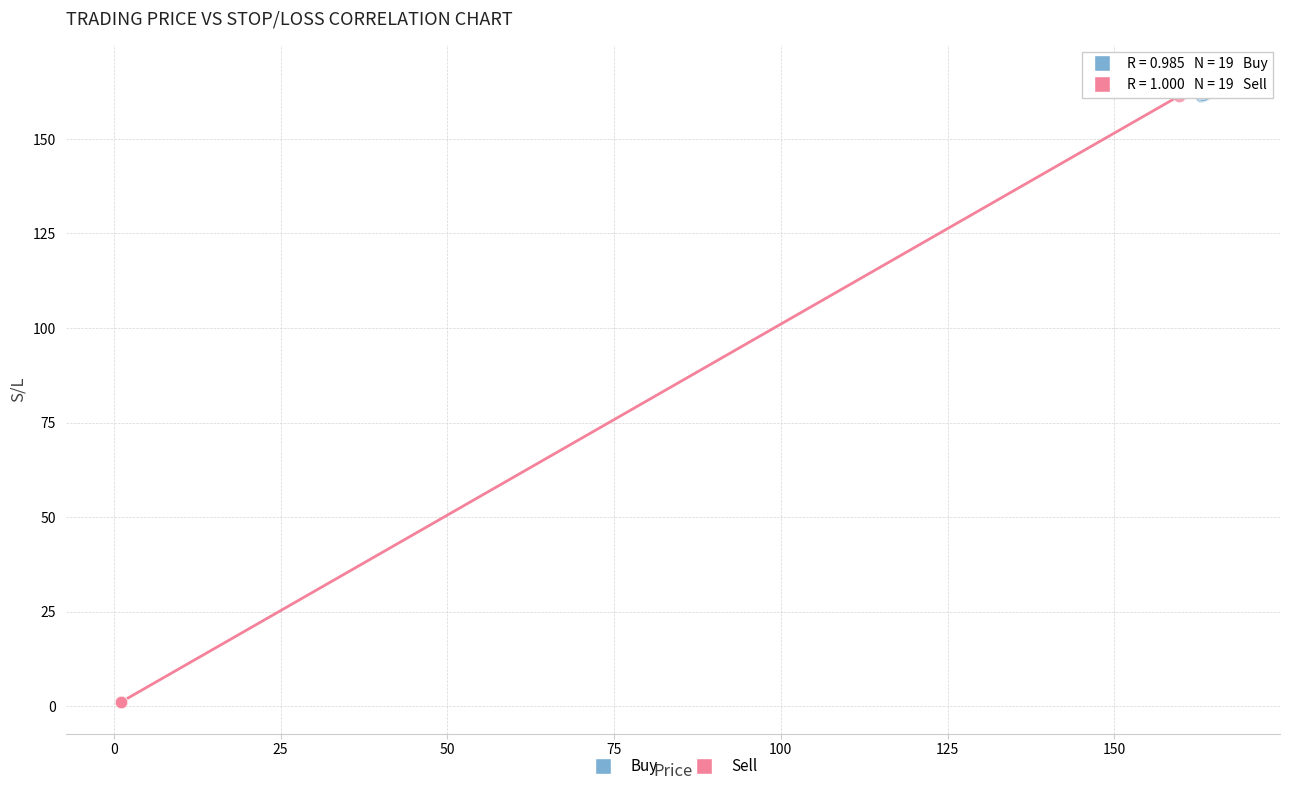

Which series contains the lowest Y value?

Sell